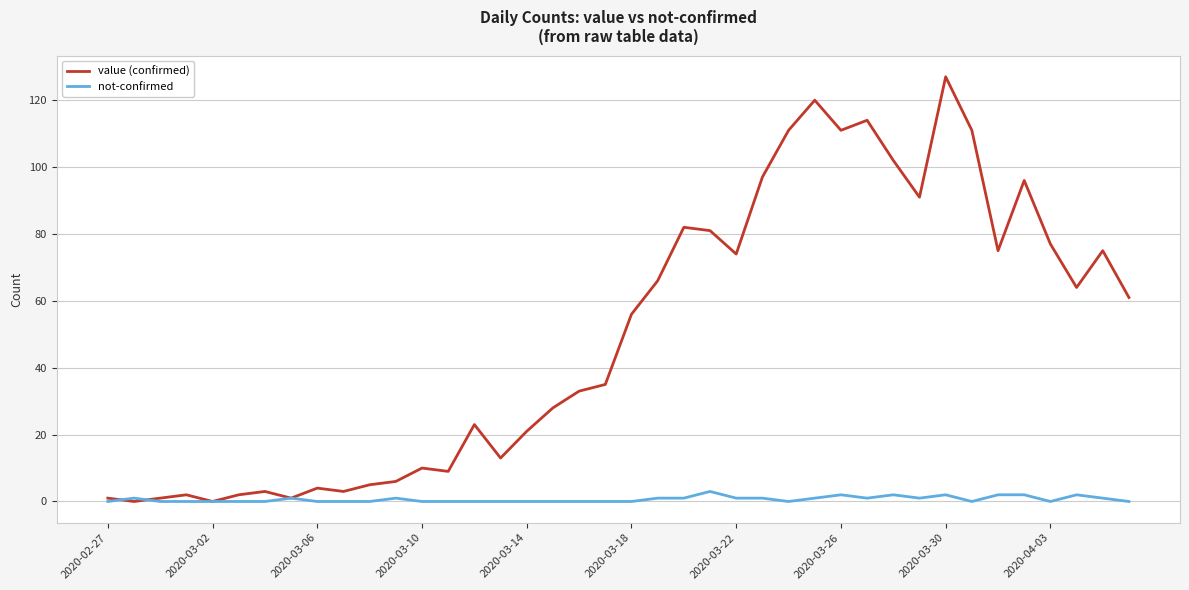

Which series has the largest range (max minus min)?

value (confirmed)